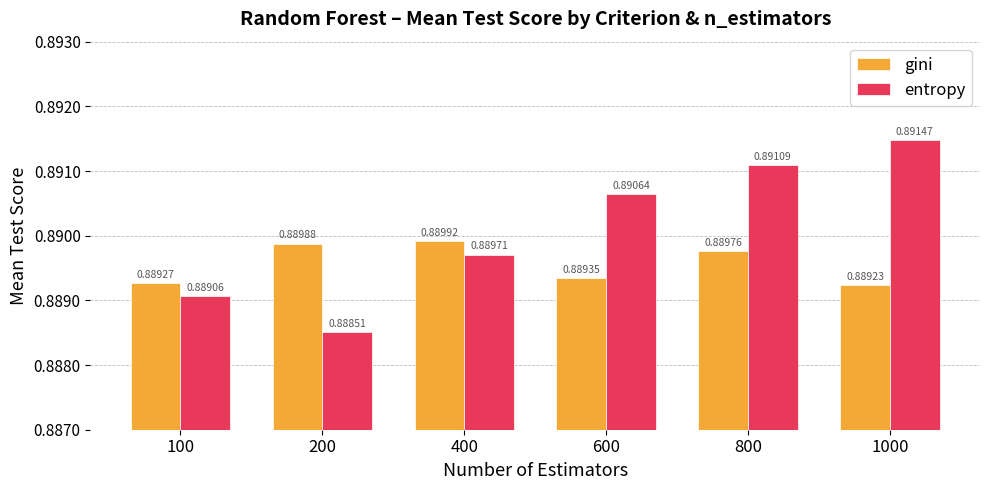

List the series in order of their peak value, highest first.

entropy, gini